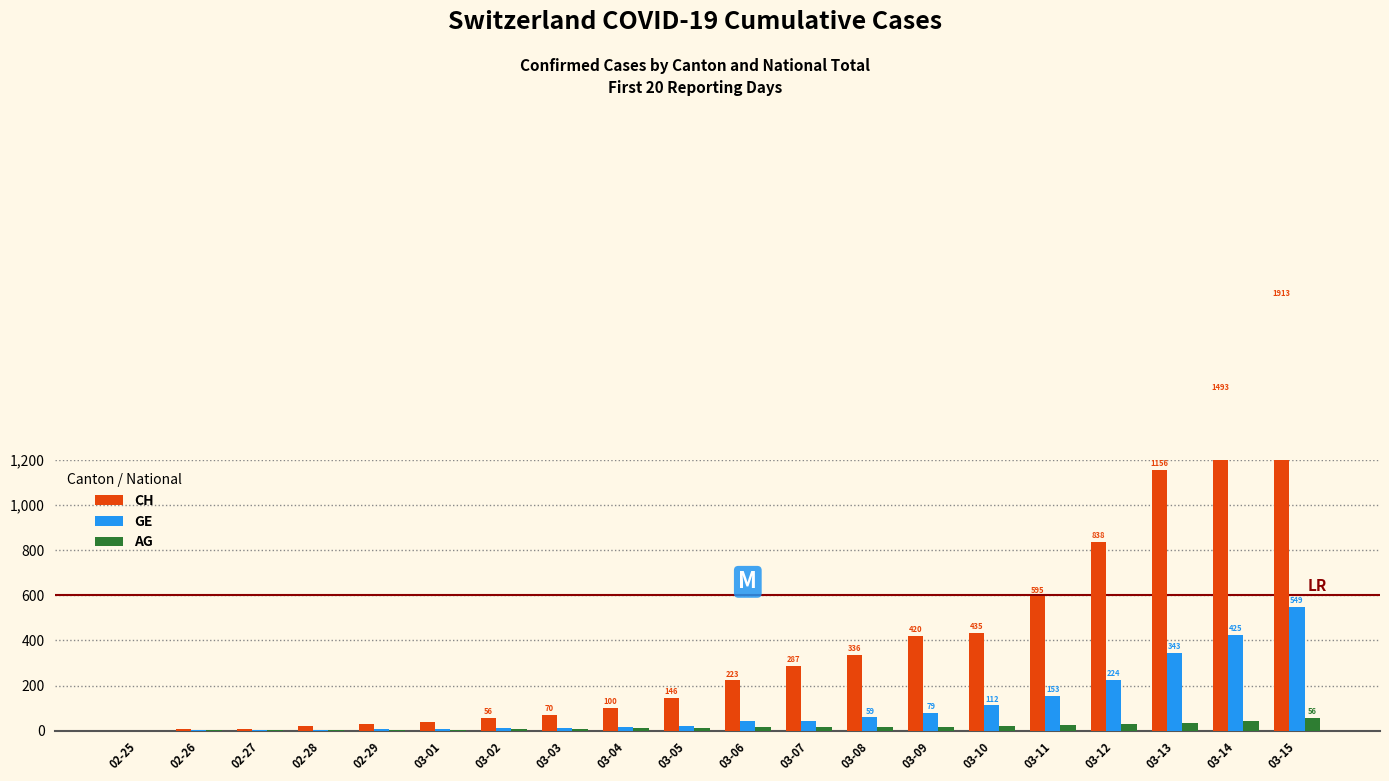

Rank the series by their maximum value, from highest to lowest.

CH, GE, AG